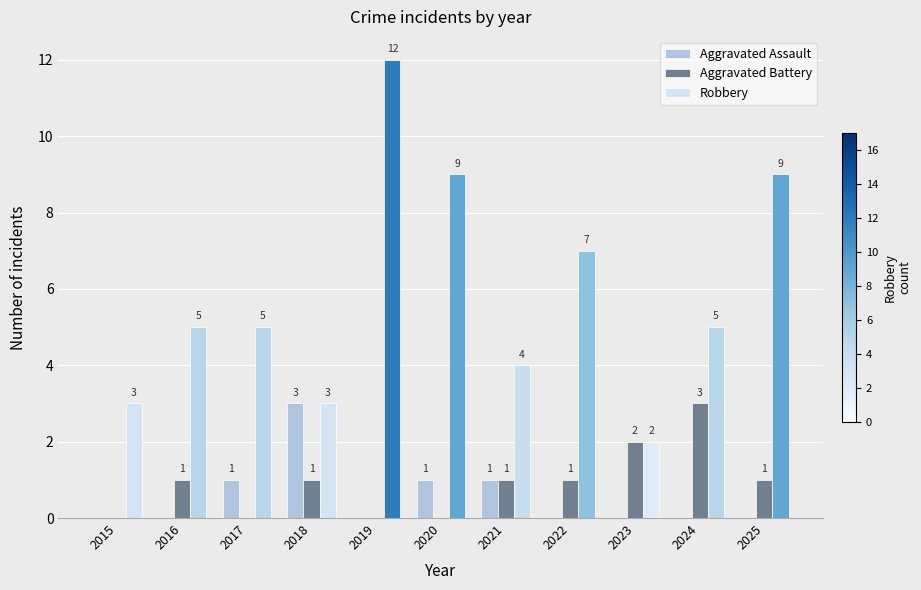

What is the sum of the Aggravated Battery values at 2016 and 2019?

1